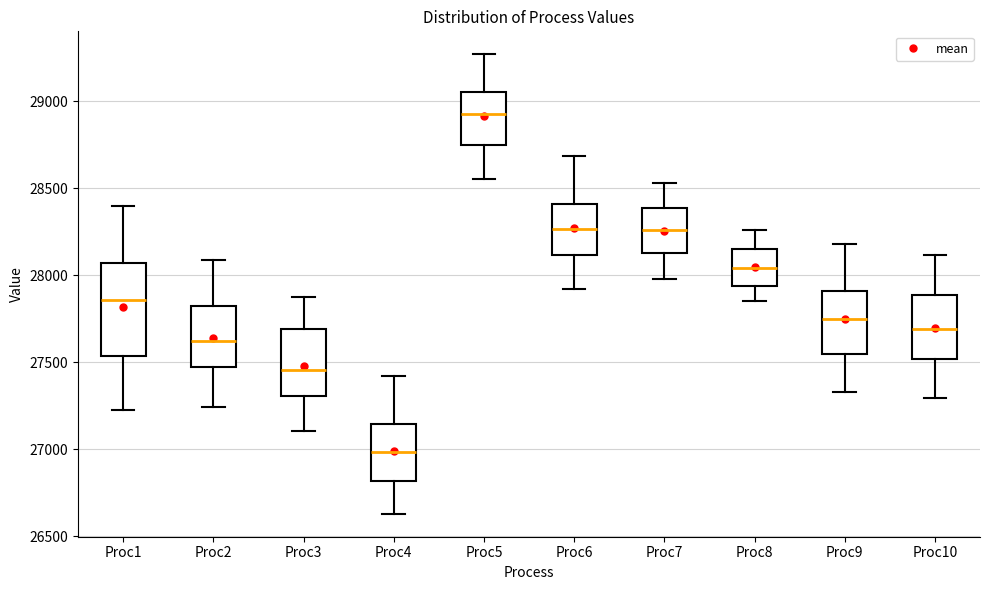

Which box is the tallest, from its lower edge to its upper edge?

Proc1